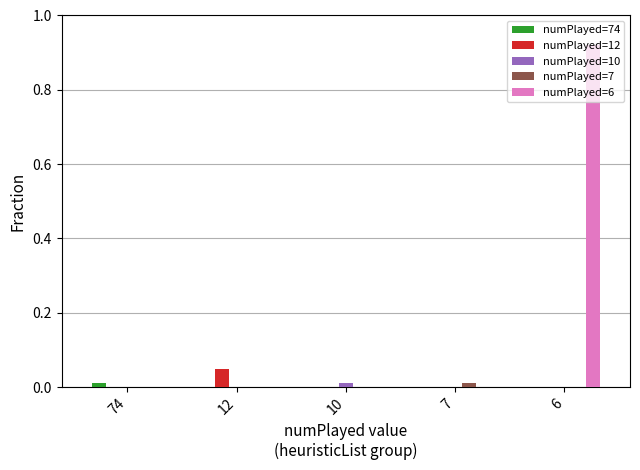

Between 12 and 6, which series saw the biggest shift?

numPlayed=6